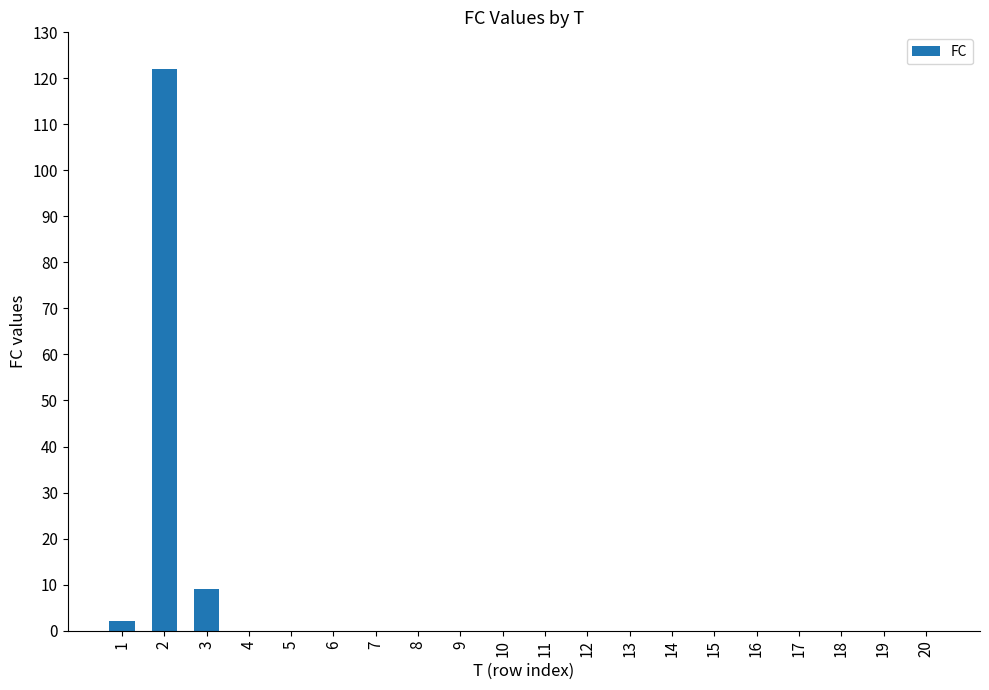

What is the greatest value displayed?

122